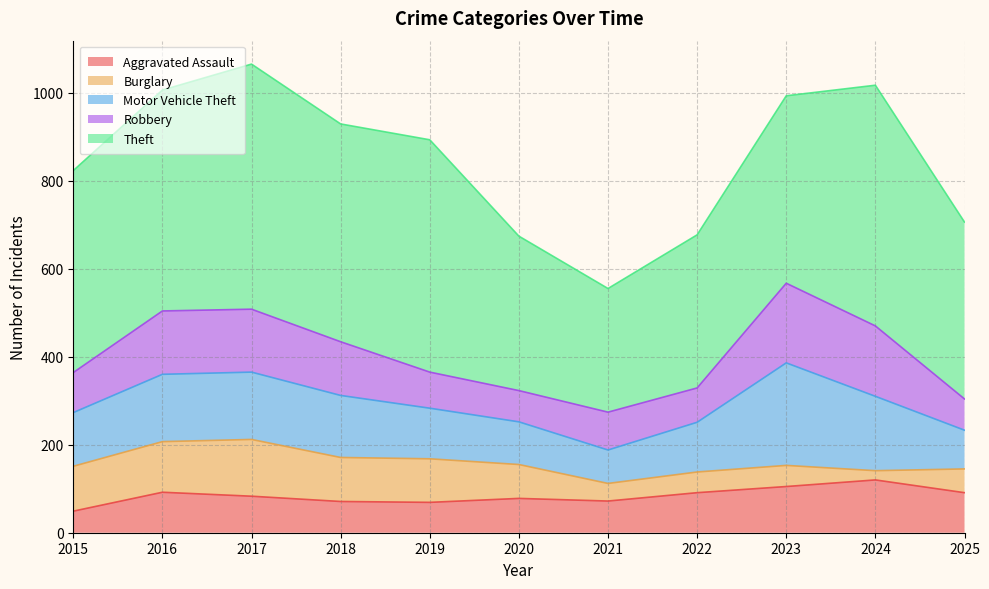

What is the sum of all Motor Vehicle Theft values?

1460